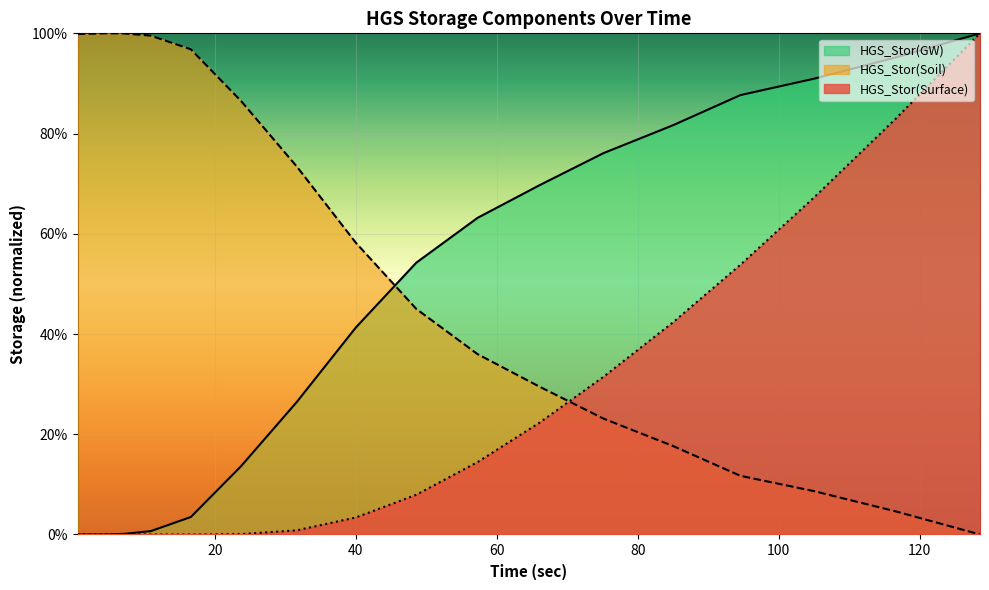

Does the chart display data point markers on the line(s)?

No